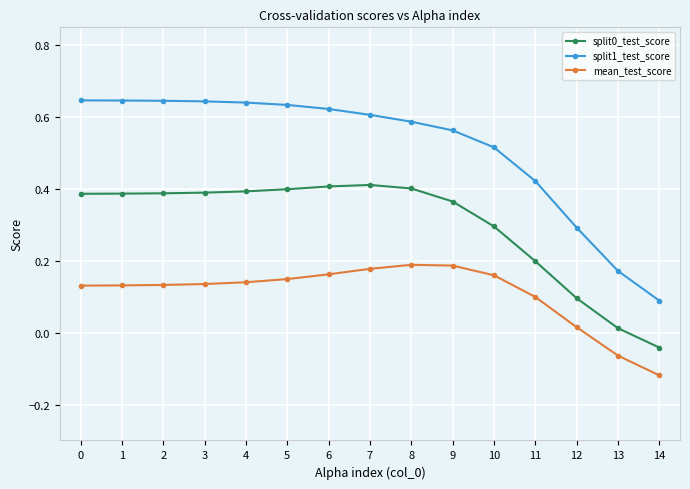

Is this an area chart (filled region under the line)?

No